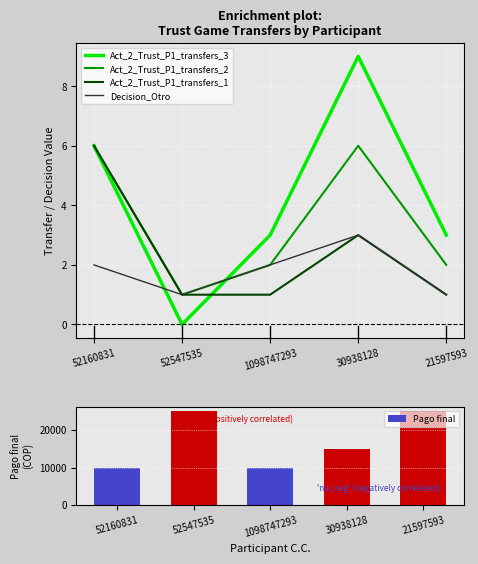

Rank the series by their maximum value, from lowest to highest.

Decision_Otro, Act_2_Trust_P1_transfers_2, Act_2_Trust_P1_transfers_1, Act_2_Trust_P1_transfers_3, Pago final